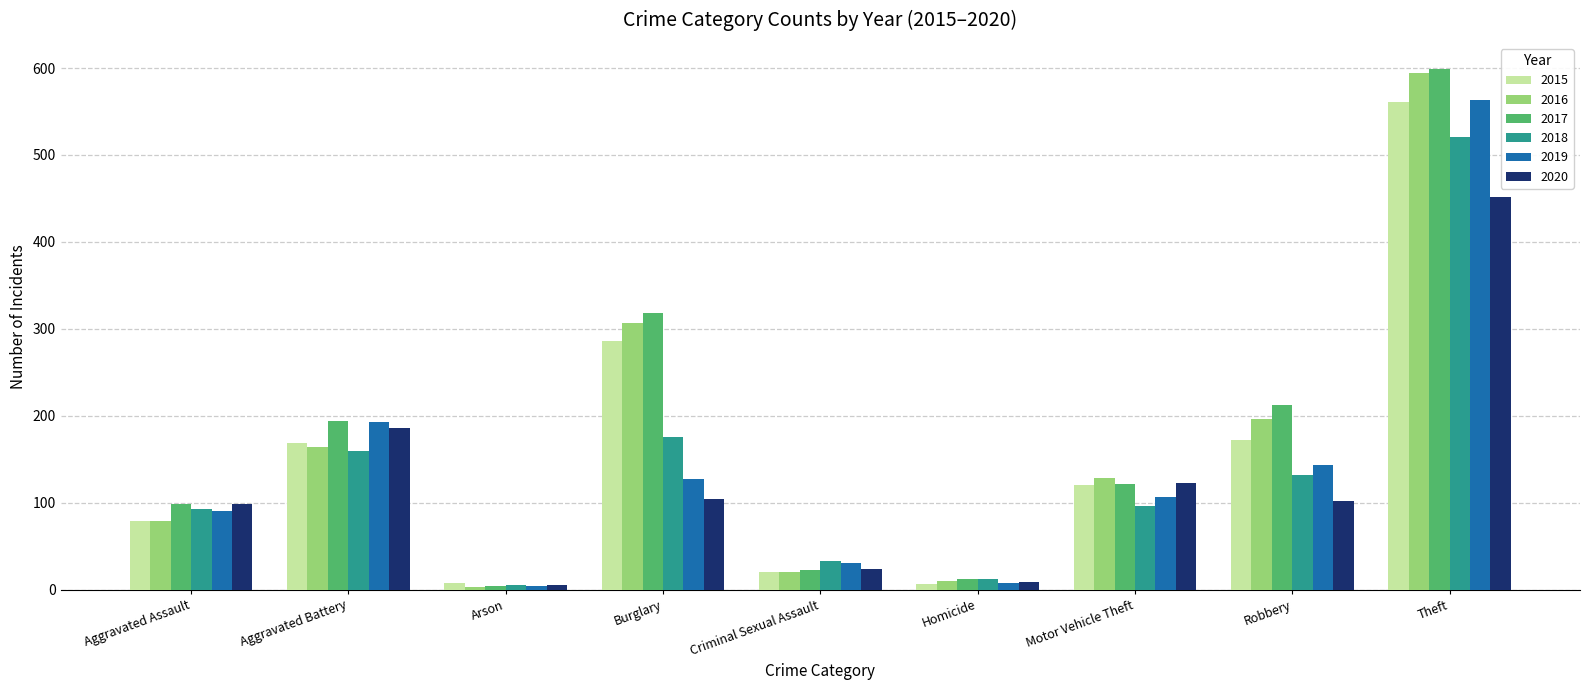

Which series has the largest range (max minus min)?

2017